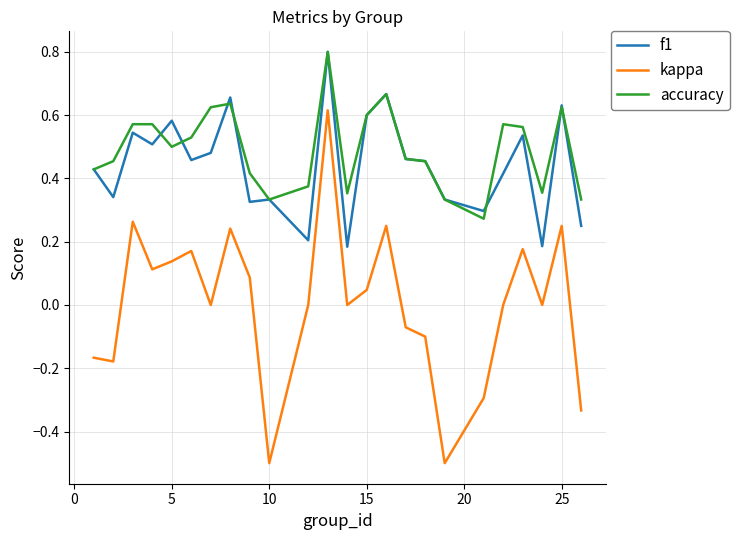

Which series has the widest spread of values?

kappa